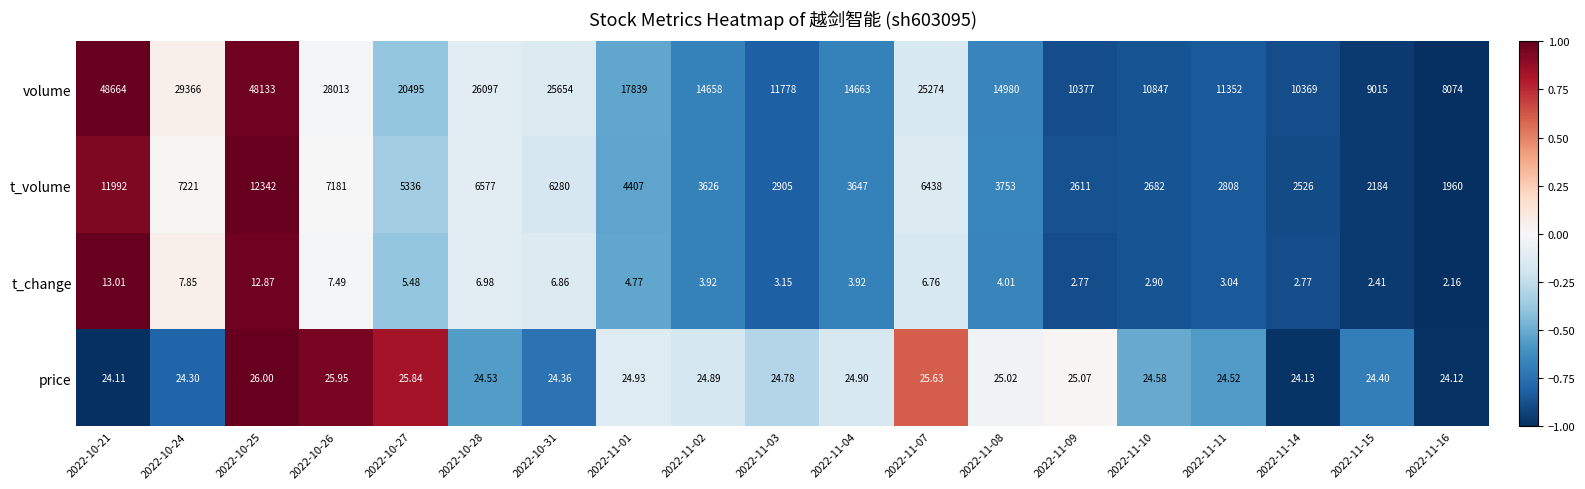

What is the total value across all series at 2022-10-26?

35227.4